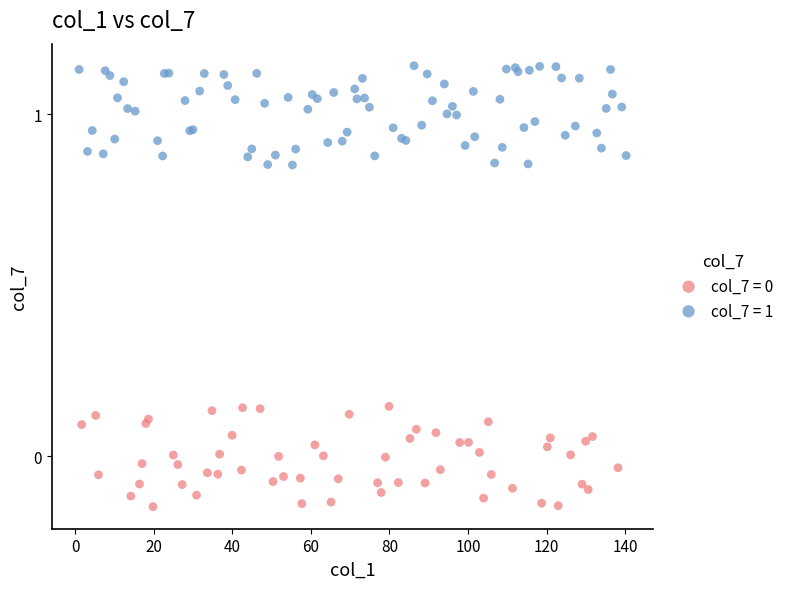

Which series contains the highest Y value?

col_7 = 1